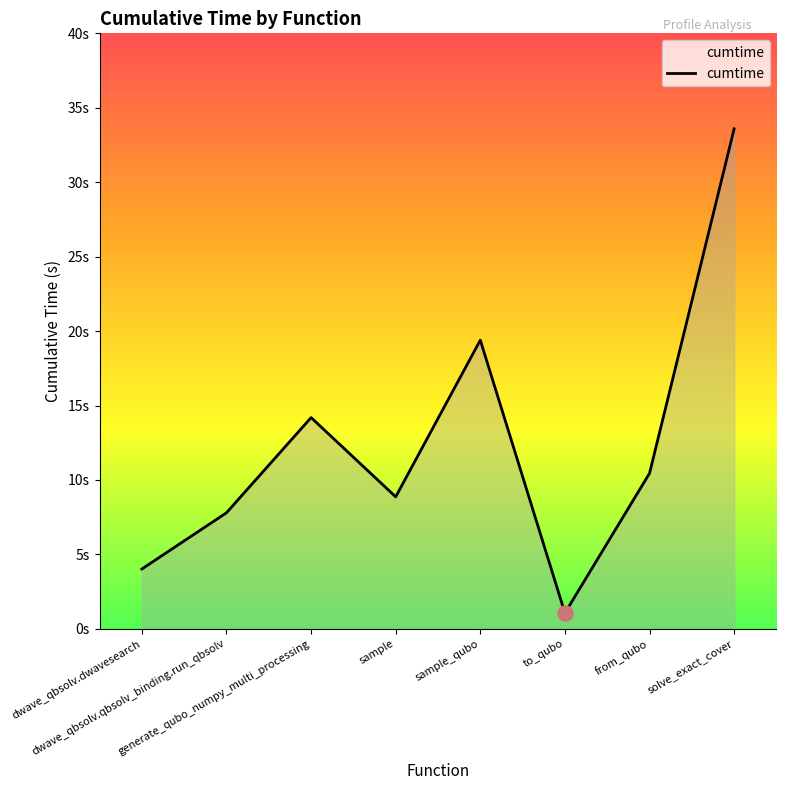

What is the ratio of the value at dwave_qbsolv.qbsolv_binding.run_qbsolv to the value at from_qubo?

0.7